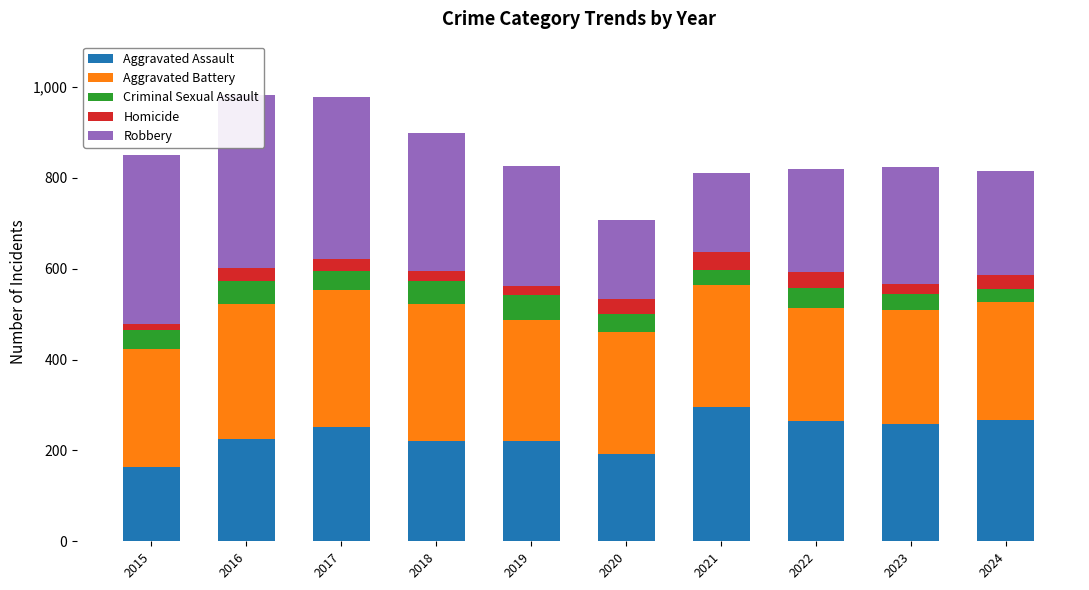

Does the chart contain any negative values?

No